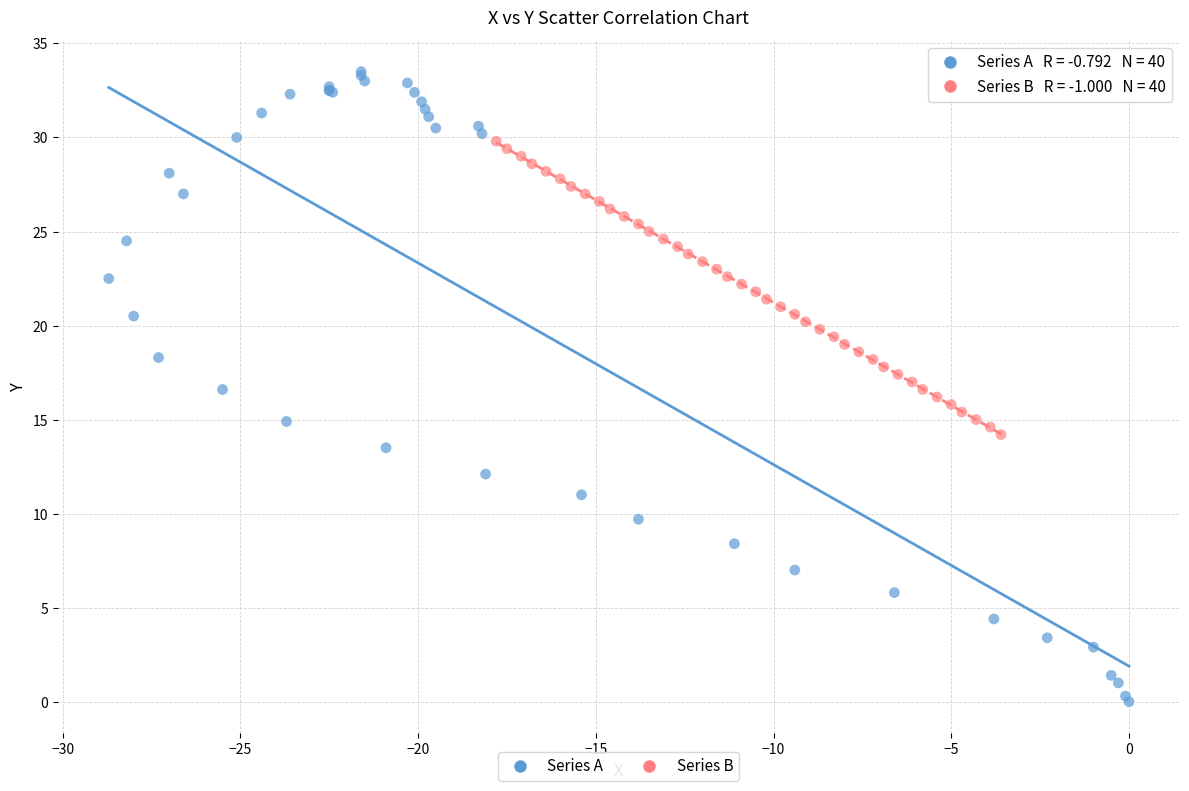

Which series reaches the minimum Y coordinate?

Series A